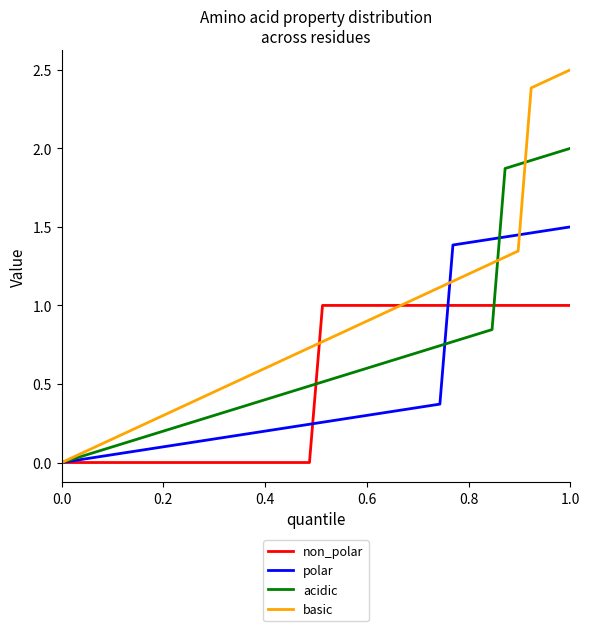

Which series has the largest range (max minus min)?

basic